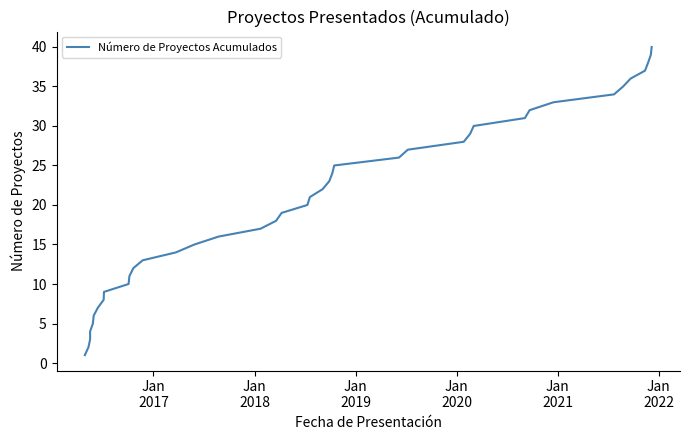

What is the value of the 5th point from the left?

5